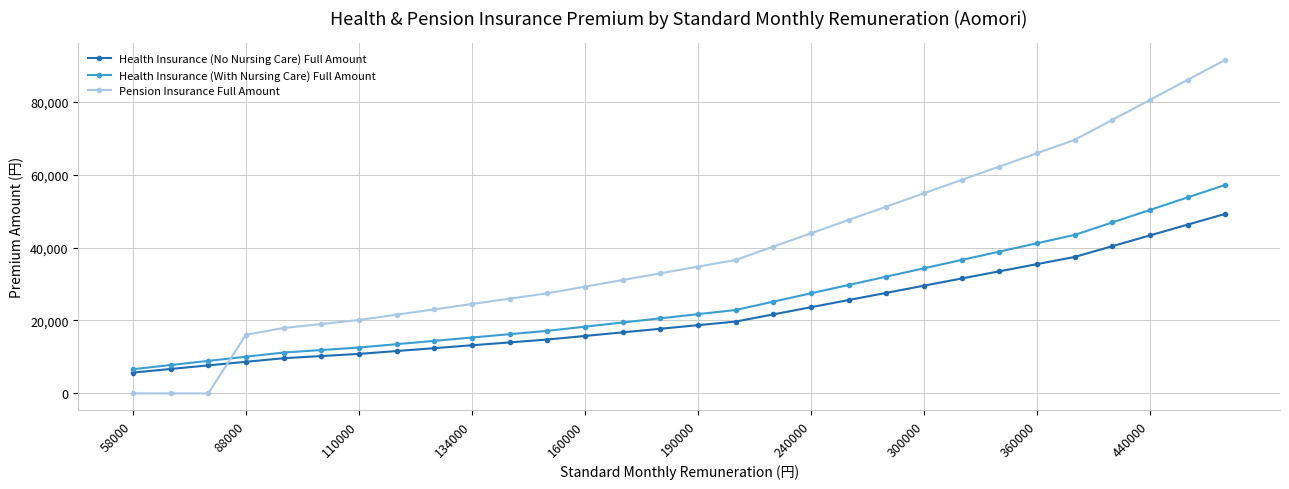

List the series in order of their overall mean, lowest first.

Health Insurance (No Nursing Care) Full Amount, Health Insurance (With Nursing Care) Full Amount, Pension Insurance Full Amount